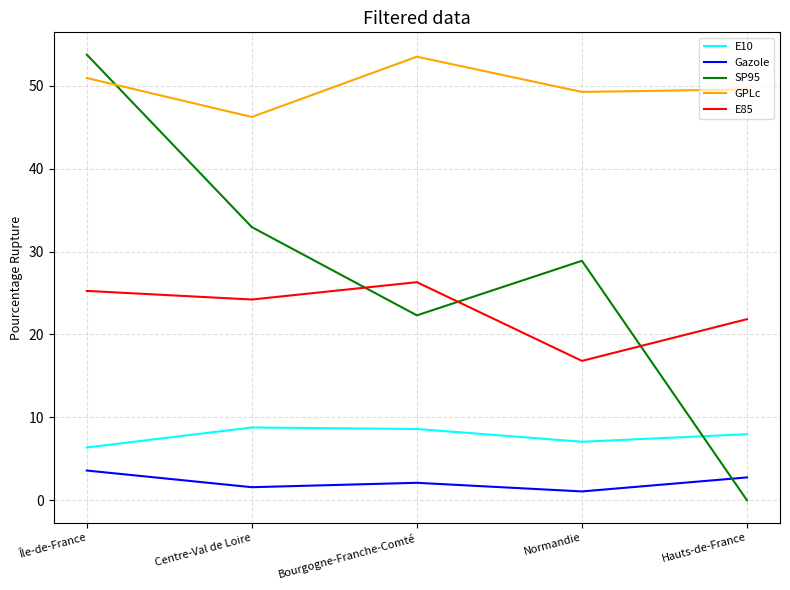

List the labels in order of E85 value, largest first.

Bourgogne-Franche-Comté, Île-de-France, Centre-Val de Loire, Hauts-de-France, Normandie